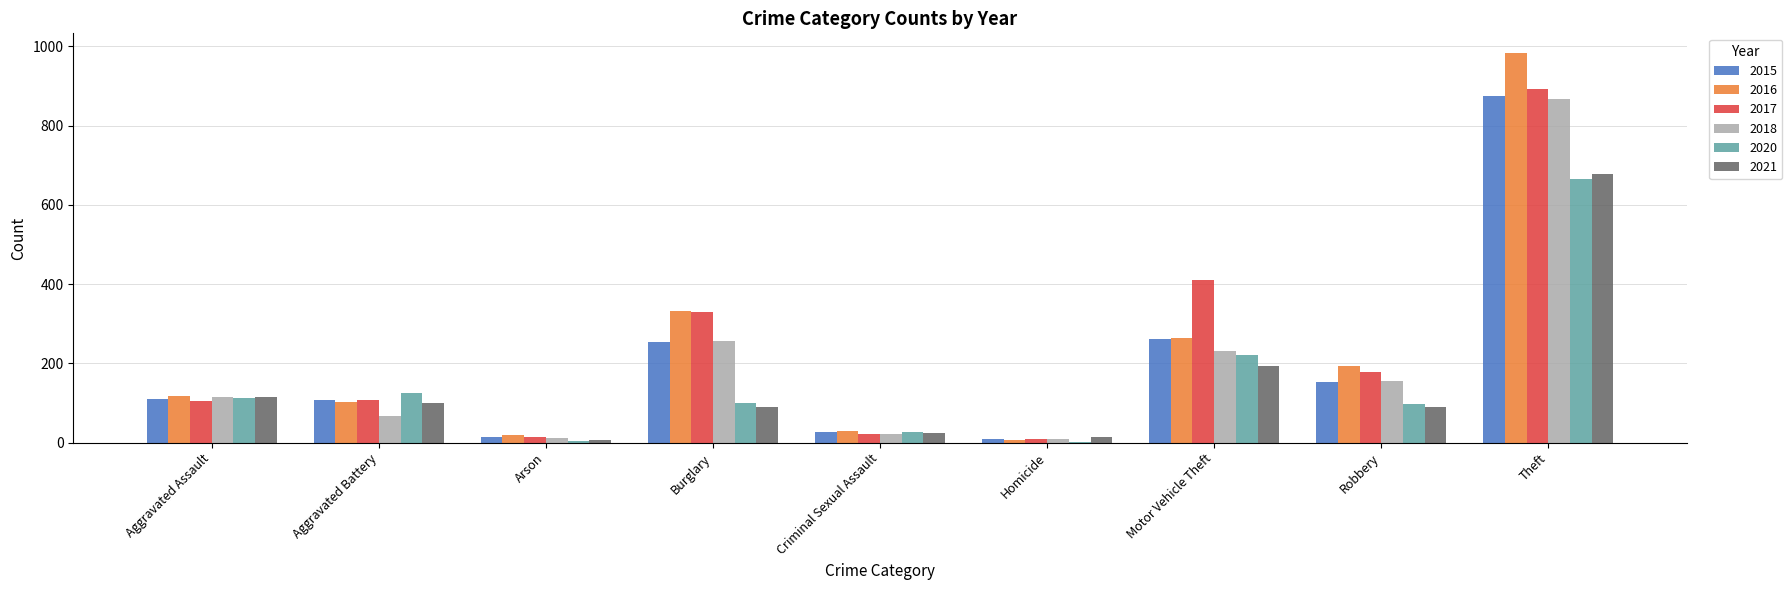

True or false: 2018 has a value of 44 at Aggravated Assault.

False